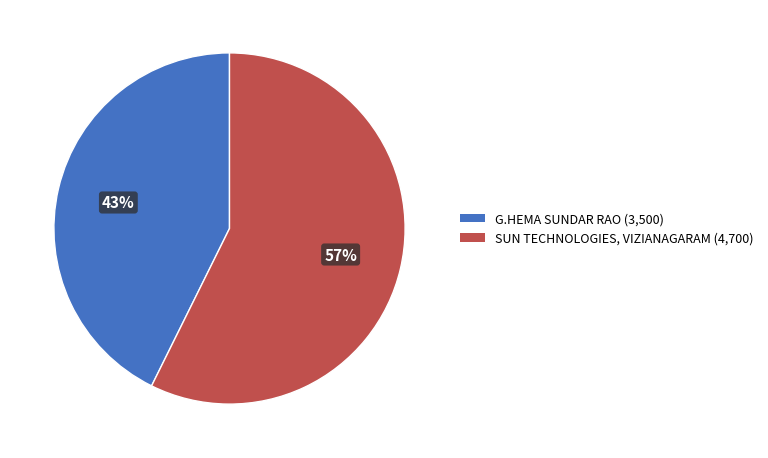

To the nearest percent, what percentage of the pie is G.HEMA SUNDAR RAO?

43%